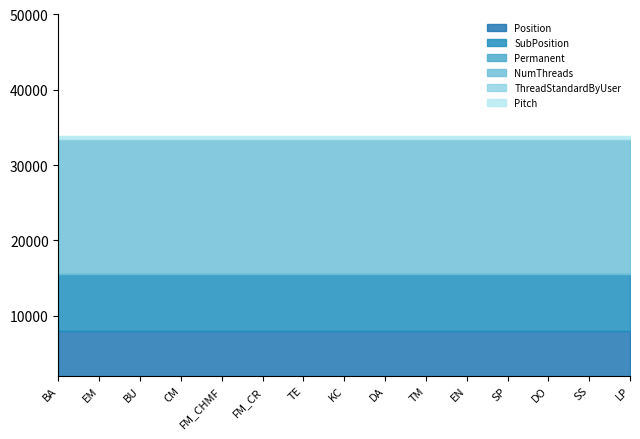

Is it true that Permanent equals 0.0 at TM?

True